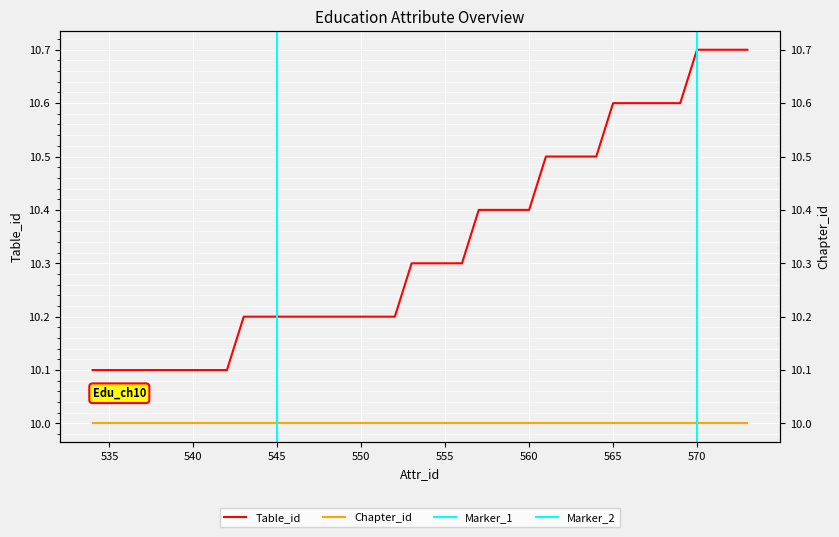

What is the difference between the second highest and second lowest values?

0.6